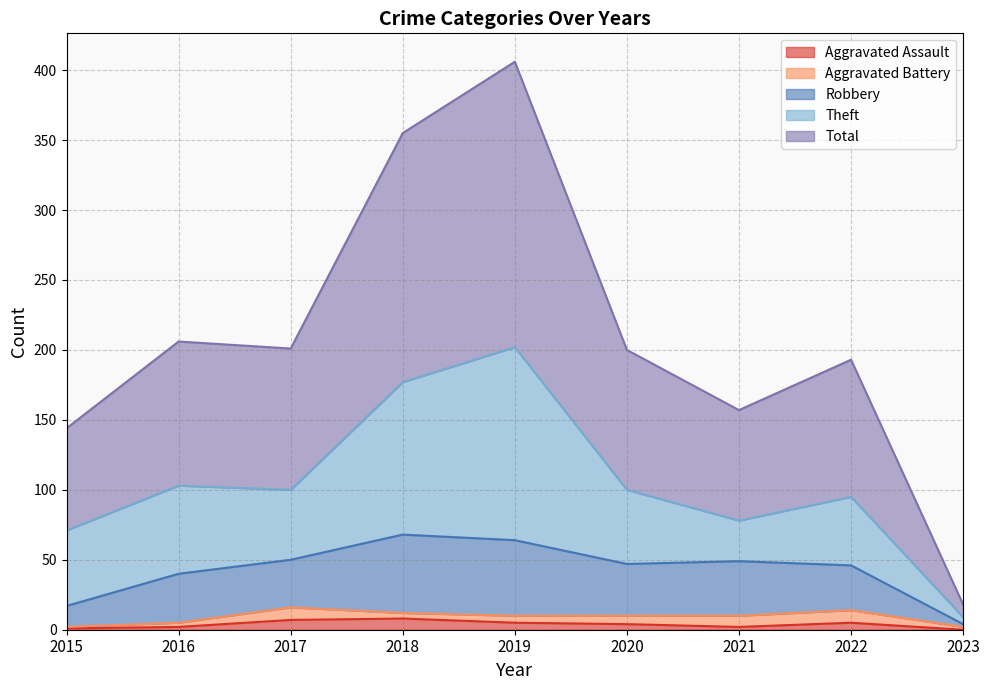

Where does the Robbery series first go above 47?

2017